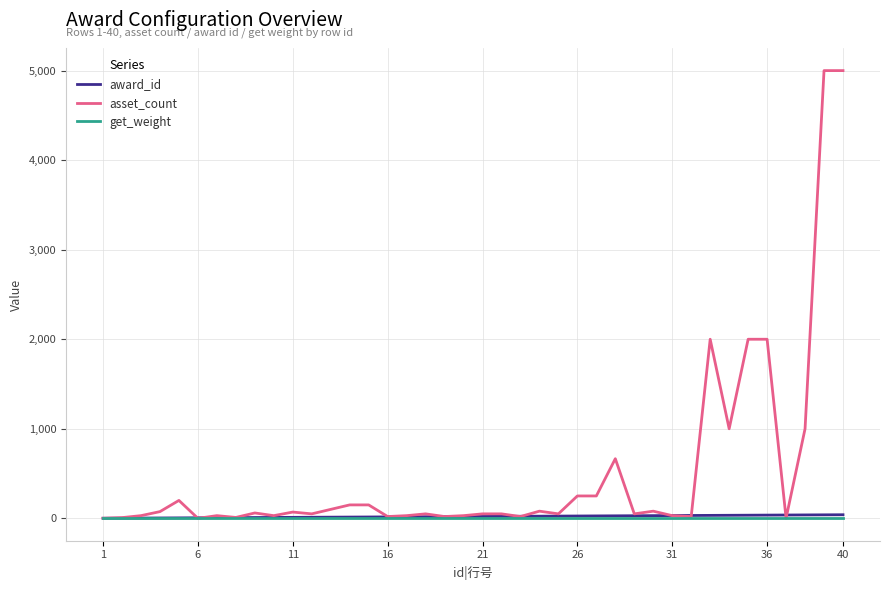

Which series has the largest total across all categories?

asset_count